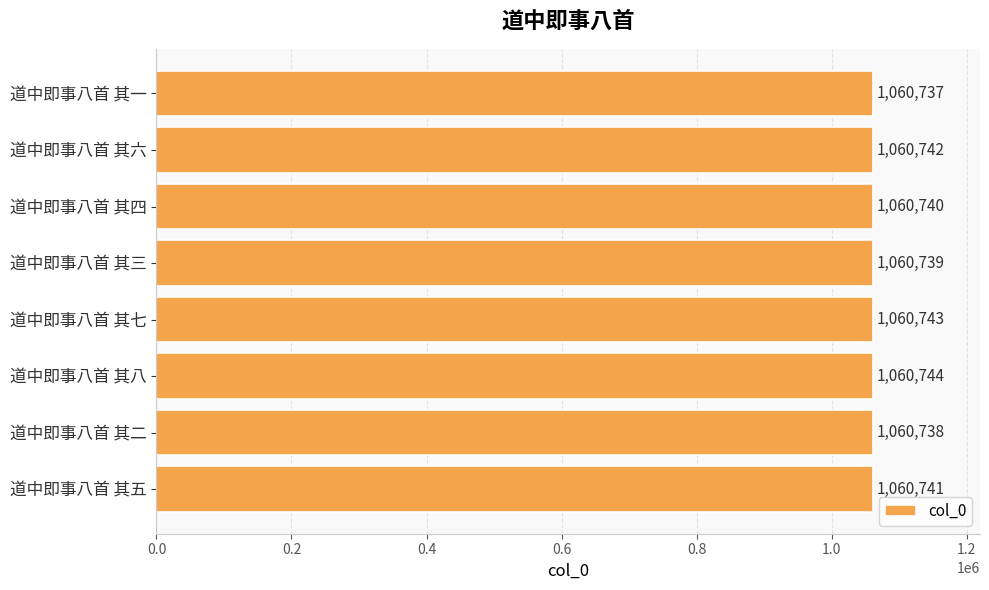

How many values are between 1060739 and 1060743?

5